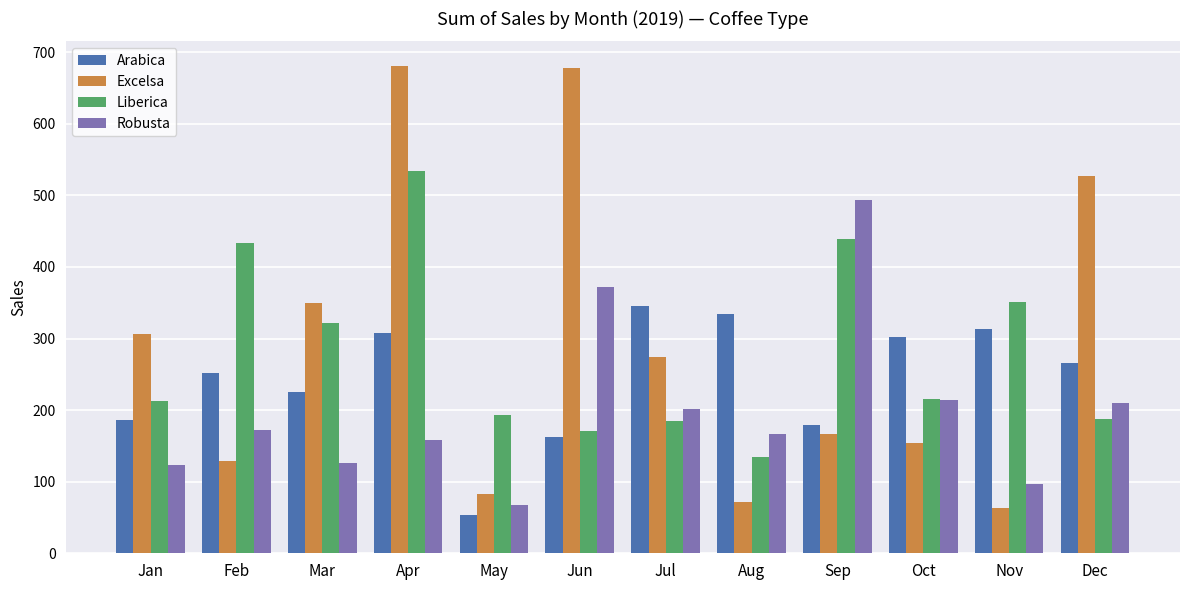

List the series in order of their peak value, lowest first.

Arabica, Robusta, Liberica, Excelsa